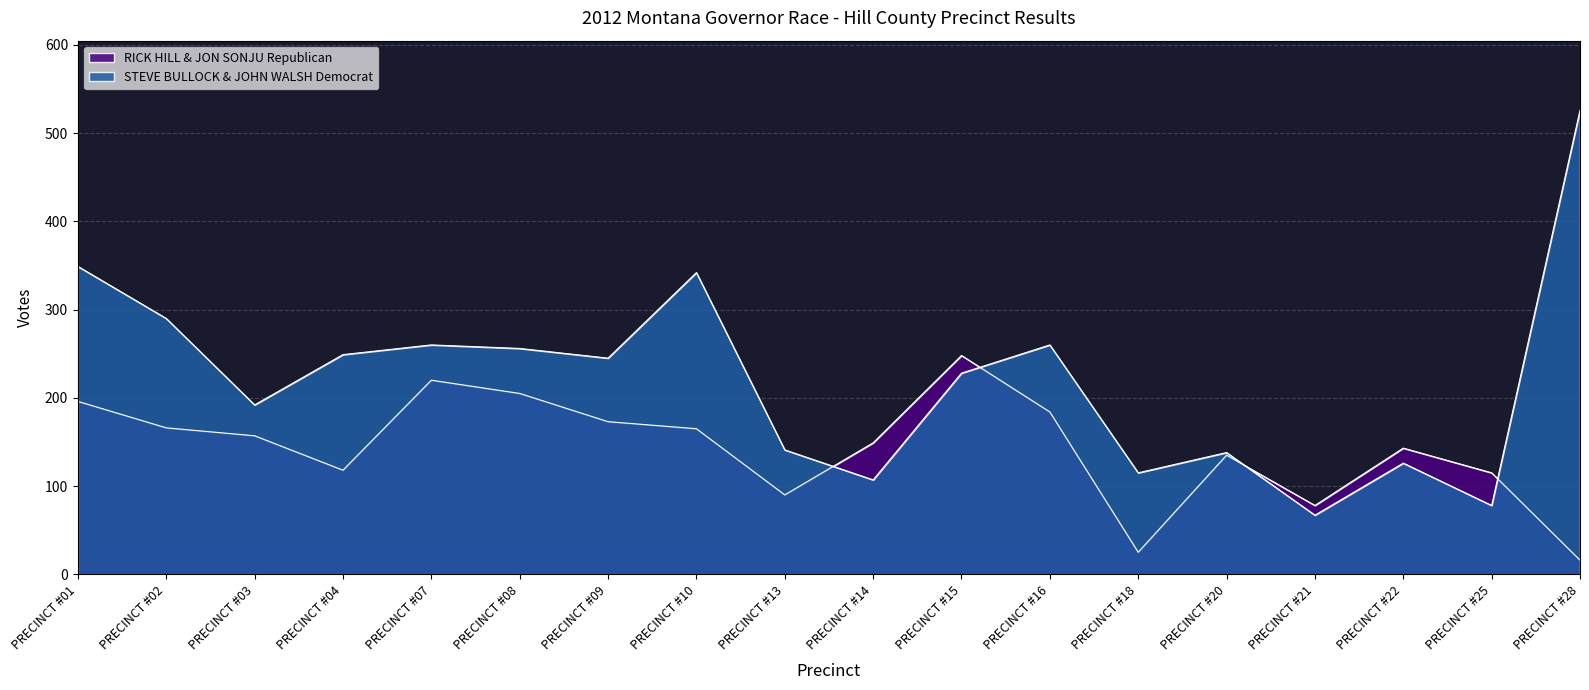

Which series has the widest spread of values?

STEVE BULLOCK & JOHN WALSH Democrat